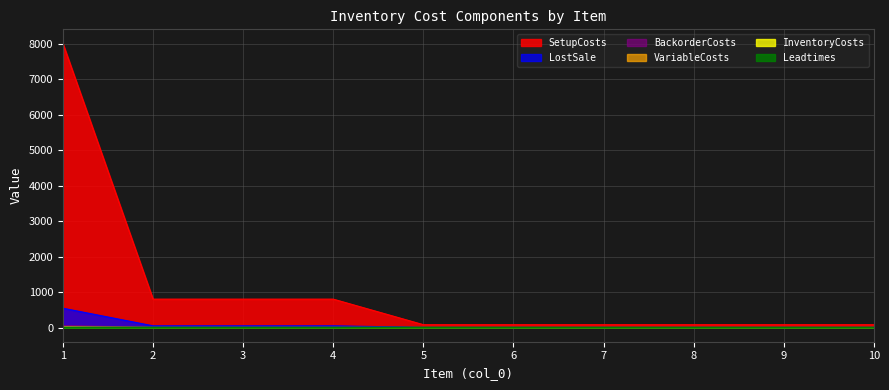

Between 5 and 10, which series saw the biggest shift?

InventoryCosts